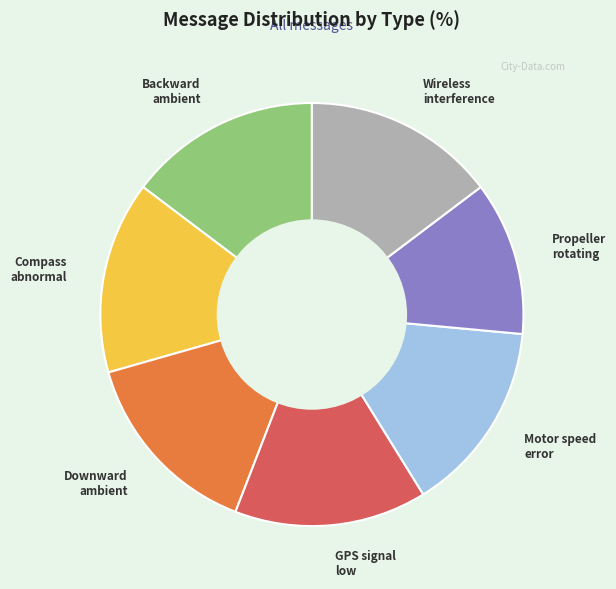

Does any single category account for the majority?

No